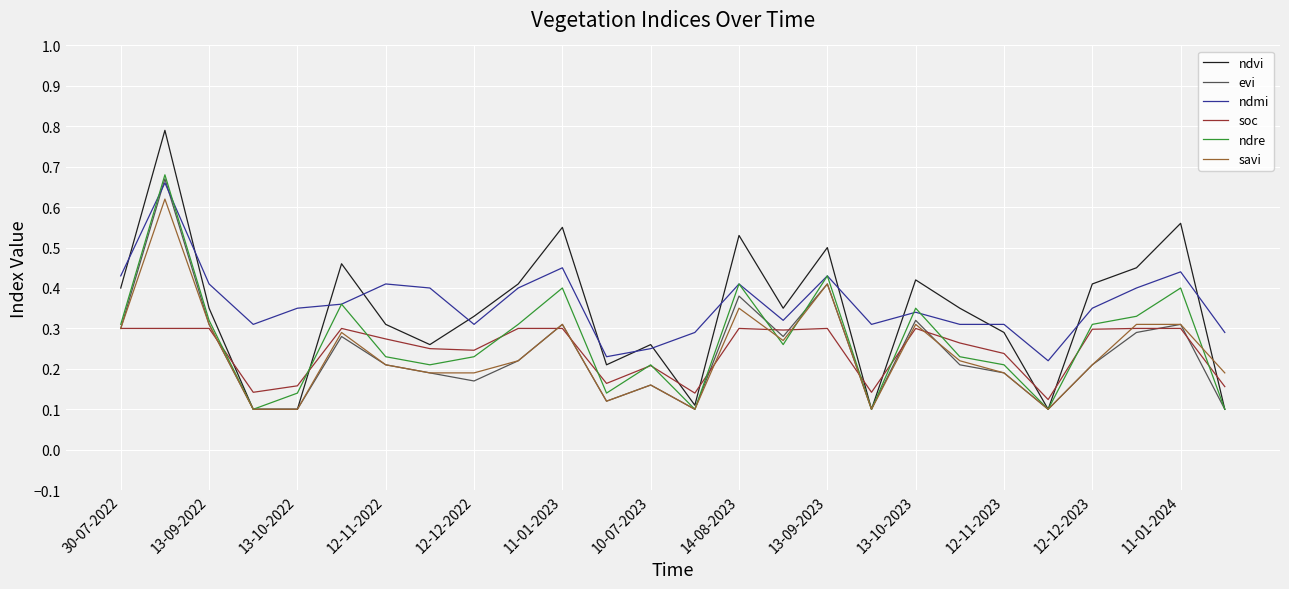

What is the greatest value displayed?

0.8